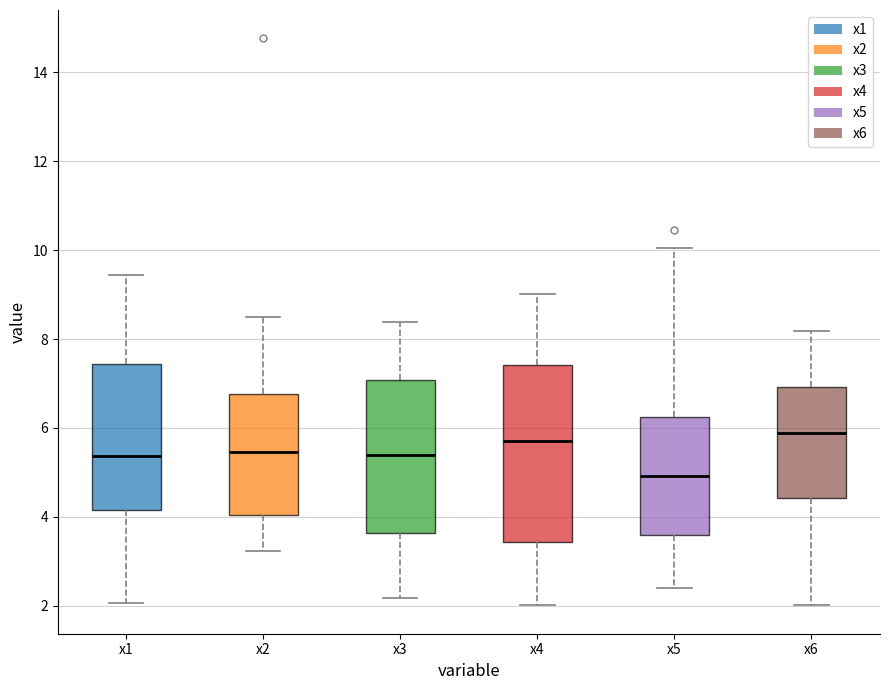

Where does the upper whisker of the box for x6 end on the y-axis? The values are not printed on the chart, so give them approximately, as read against the axis.

8.2